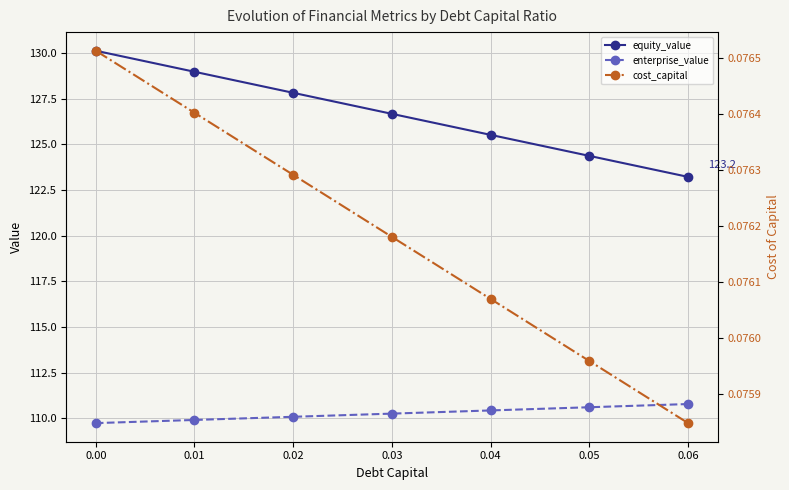

True or false: equity_value and enterprise_value cross at least once.

False